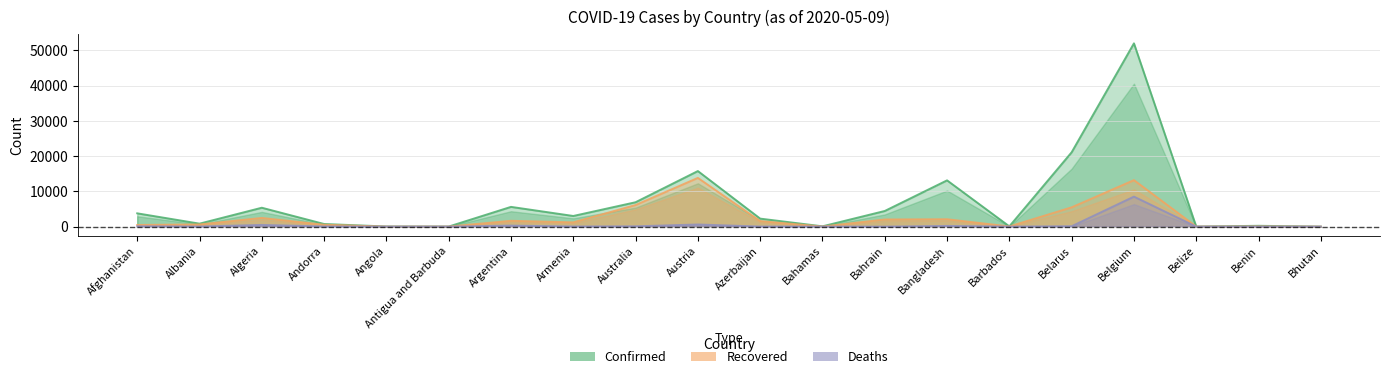

The value of Deaths at Bangladesh is 206. True or false?

True